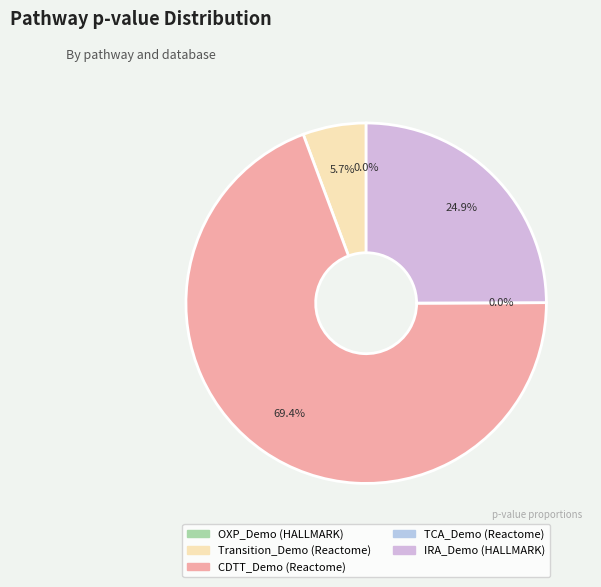

Is there a majority slice in this chart?

Yes